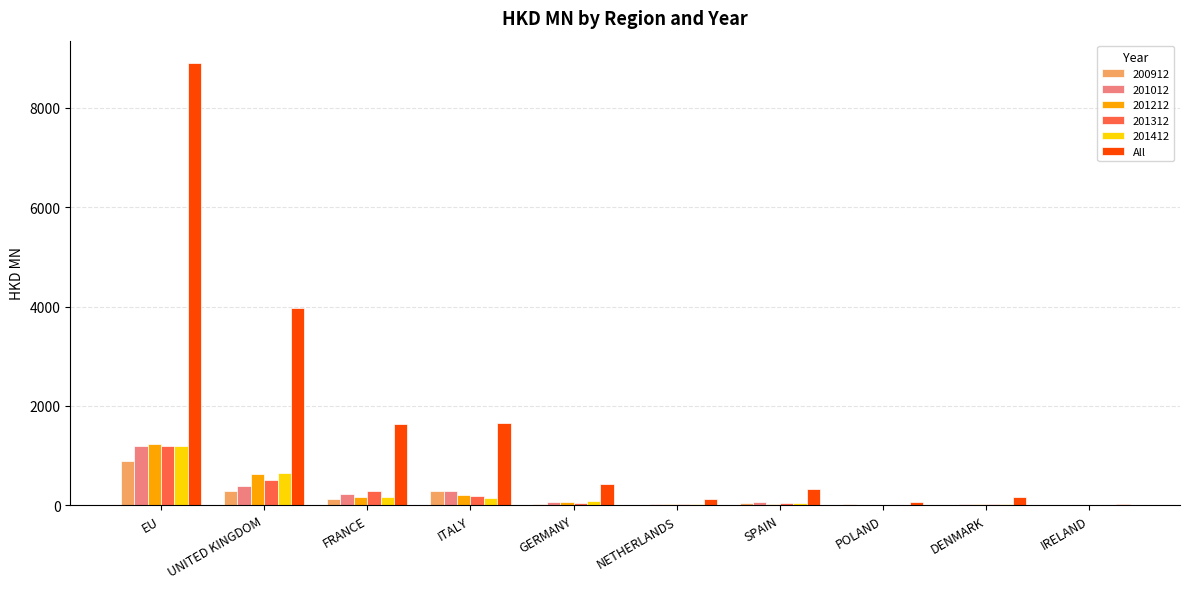

What is the maximum value for All?

8909.4